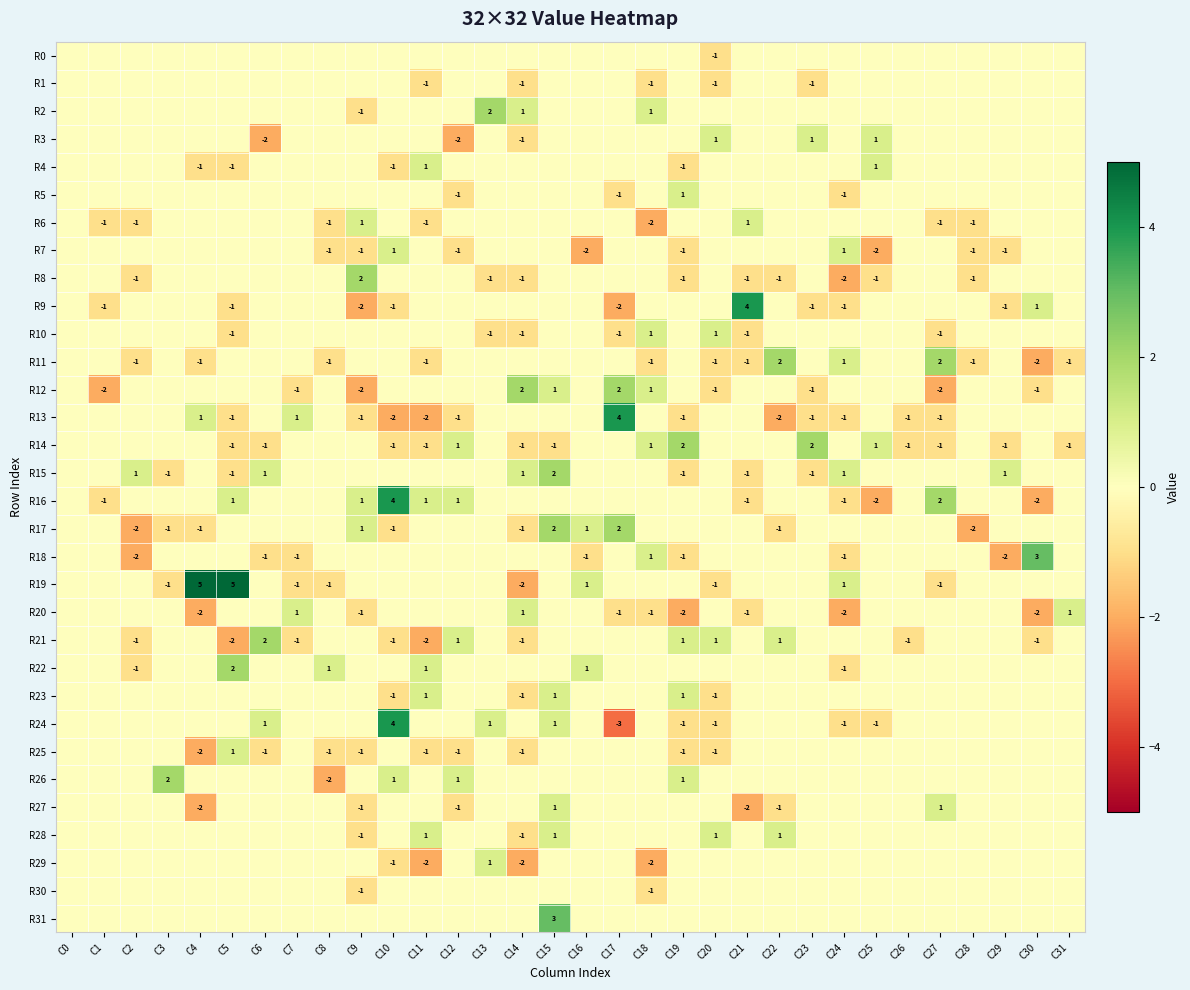

True or false: R15 has a value of 0 at C19.

False